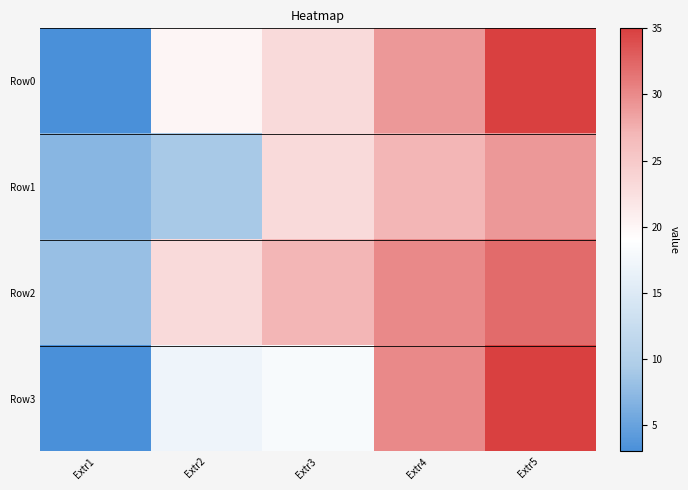

What is the spread (max minus min) of values at Extr4?

3